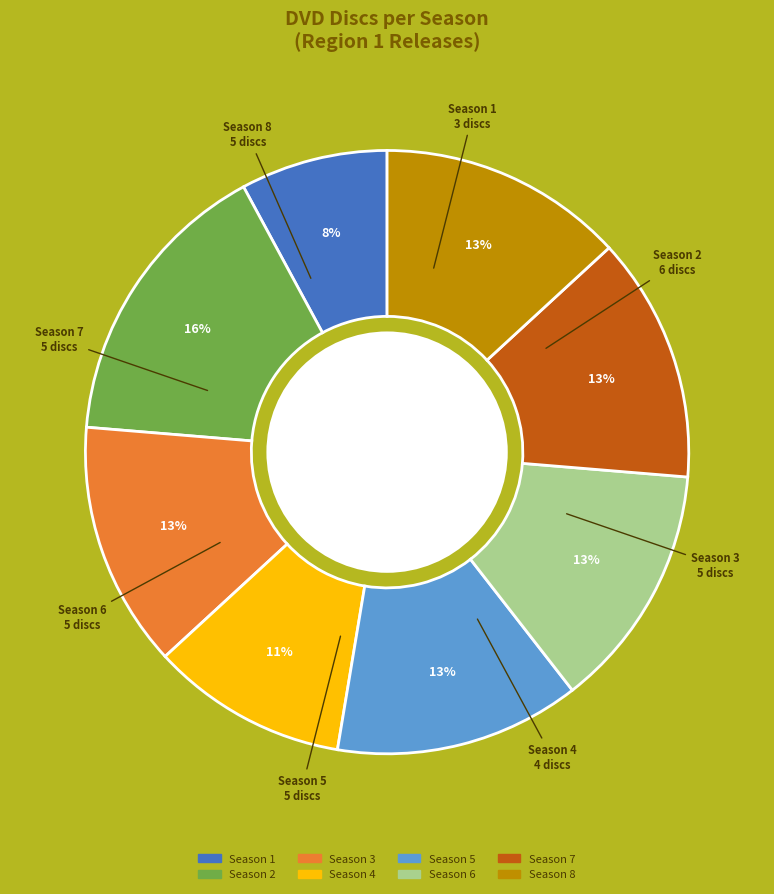

To the nearest percent, what is the combined percentage of Season 5 and Season 7?

26%